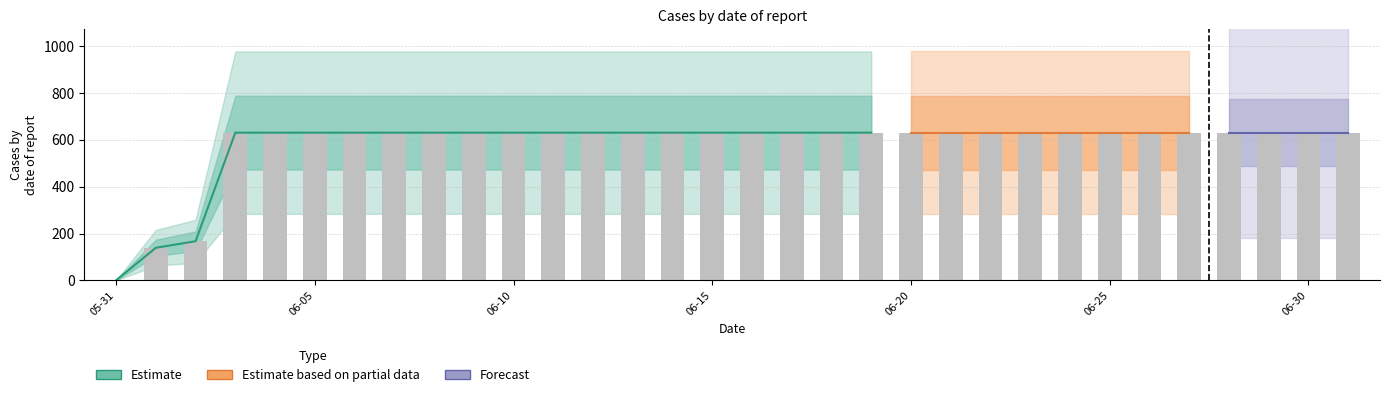

How many positive values are there?

31